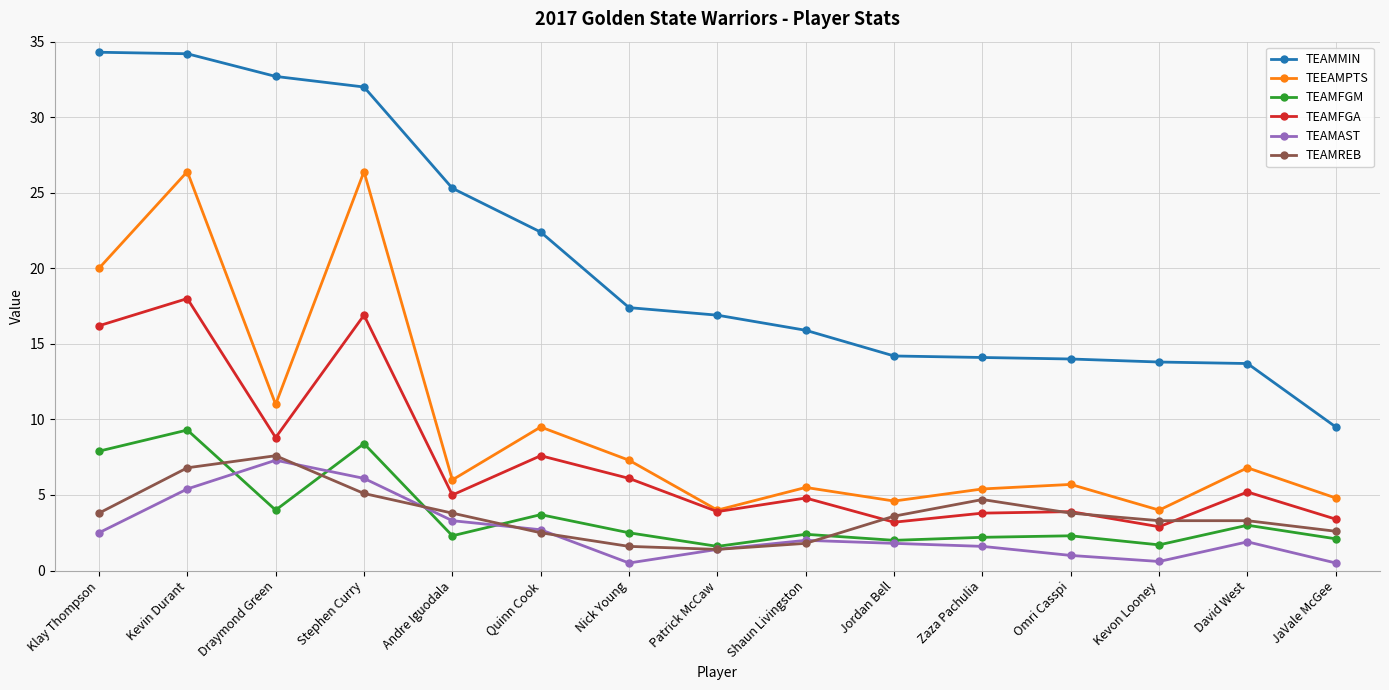

How many interior local valleys does the TEAMFGM series have?

5